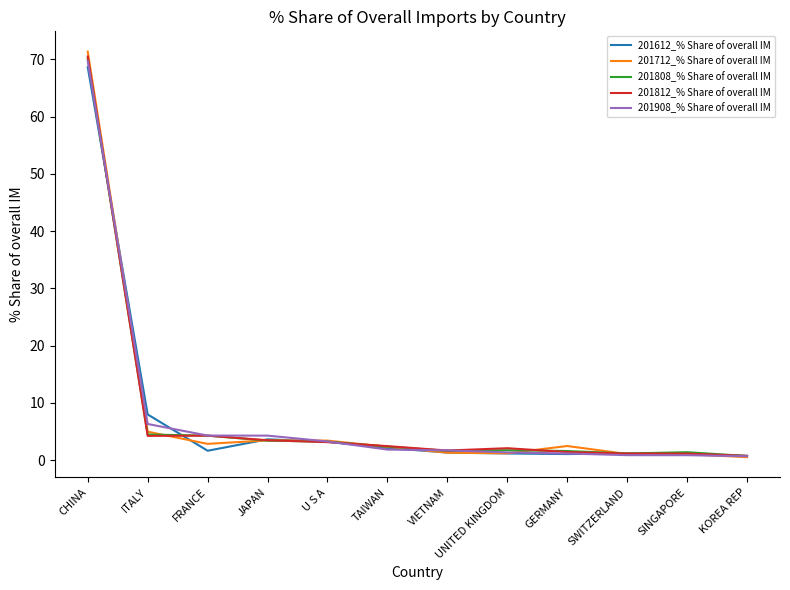

How many values in the 201712_% Share of overall IM series exceed 2?

7